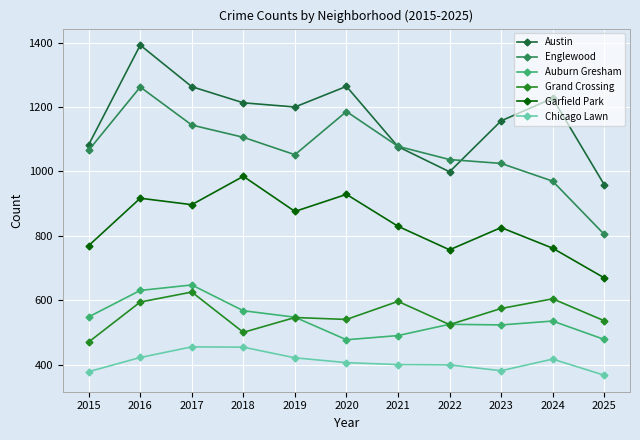

How many distinct data groups are displayed?

6